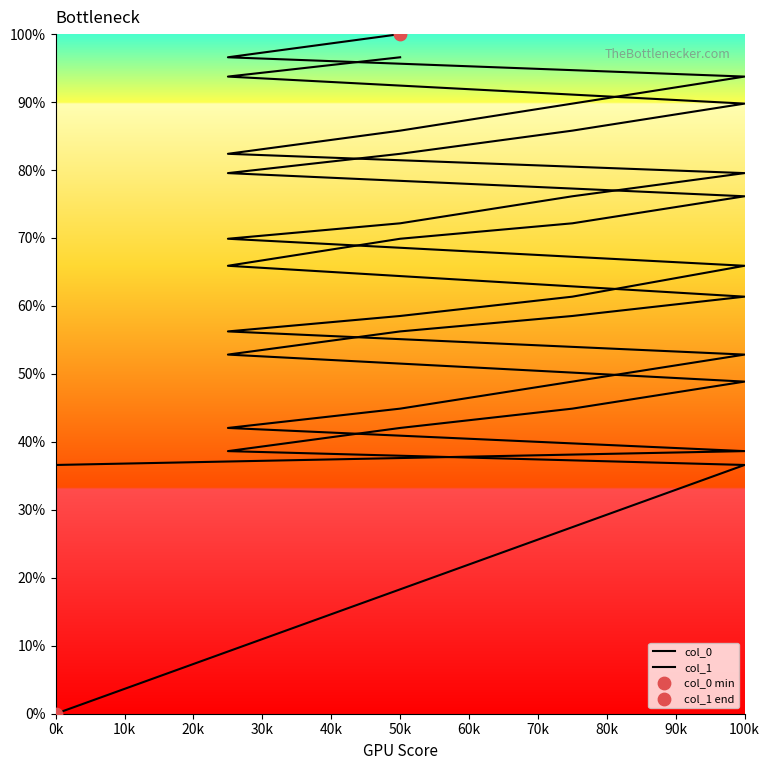

Is the value of col_0 at 13 greater than the value of col_1 at 40k?

Yes